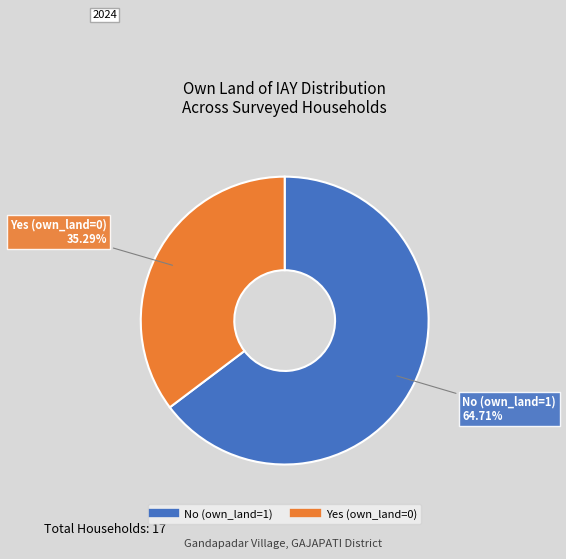

What is the smallest slice in the pie chart?

Yes